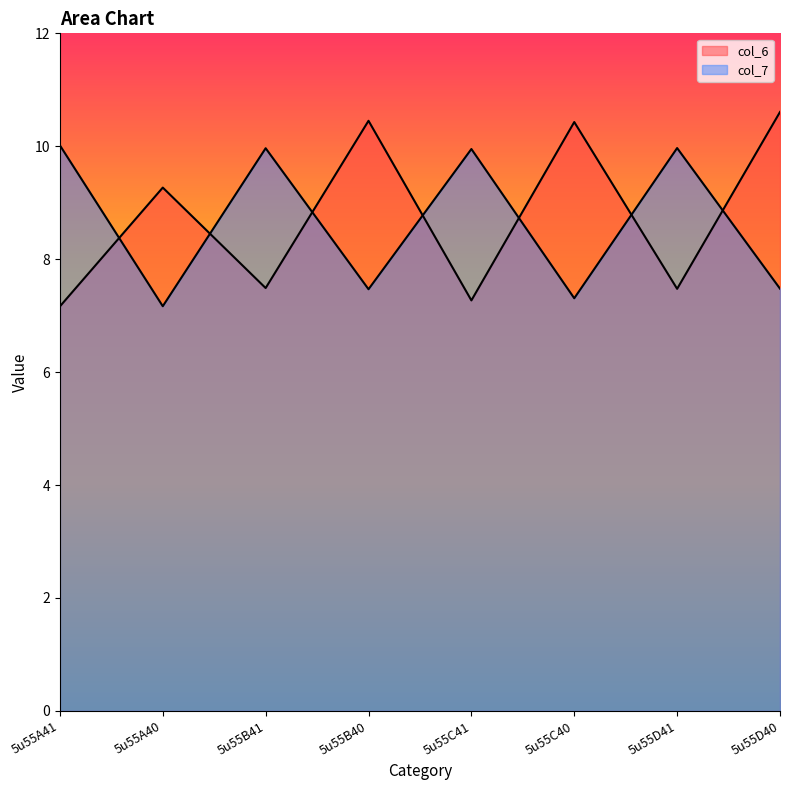

What position from the left is 5u55D41?

7